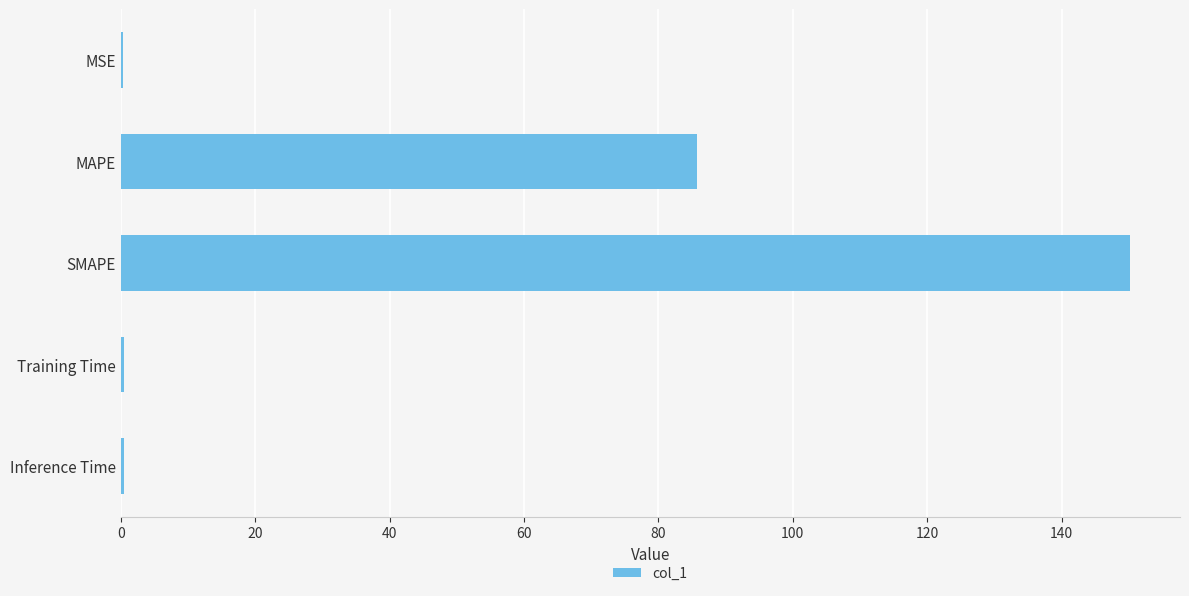

Is it true that the value at MAPE is 41.4?

False